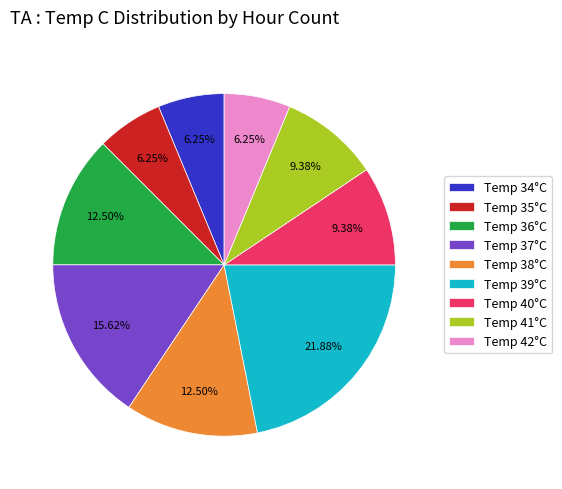

Between Temp 34°C and Temp 36°C, which is larger?

Temp 36°C